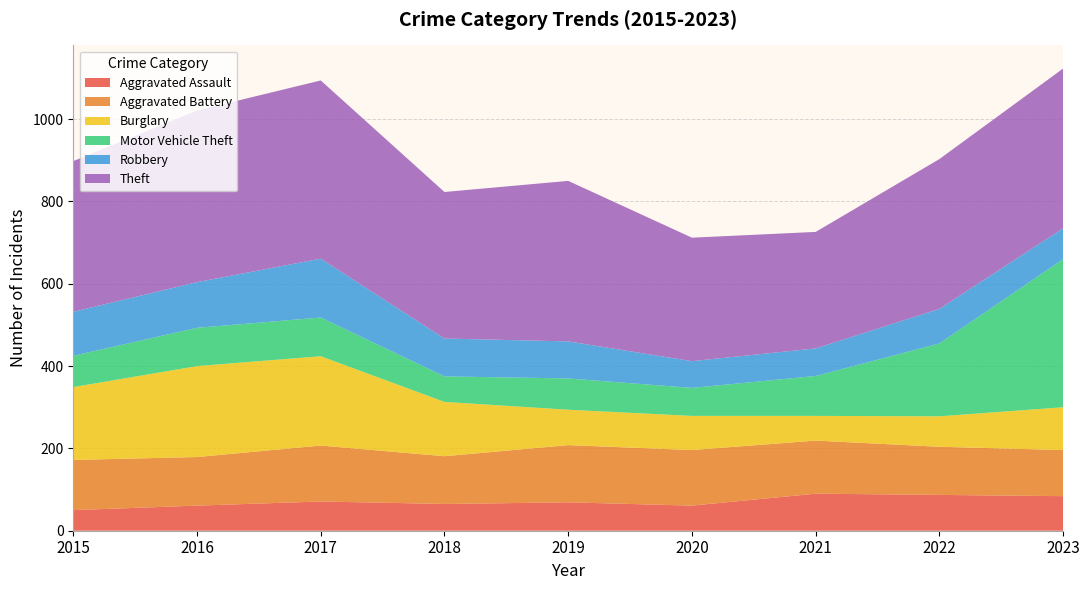

Reading right to left, transcribe all the data shown in this chart.

Aggravated Assault: 84	87	90	61	69	65	71	61	50
Aggravated Battery: 112	117	129	135	139	116	136	118	122
Burglary: 104	74	60	83	86	132	217	221	177
Motor Vehicle Theft: 360	177	97	68	76	62	94	93	76
Robbery: 75	84	67	65	90	92	143	111	107
Theft: 388	364	283	300	390	356	433	417	366